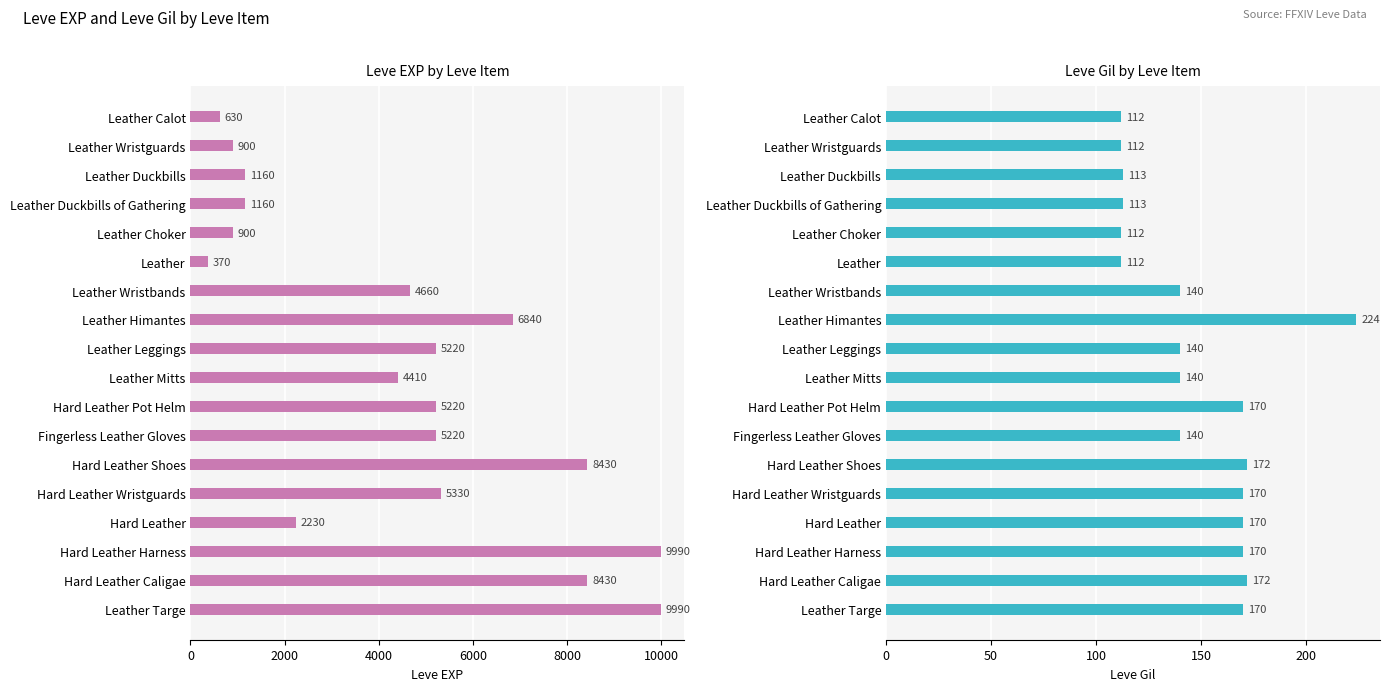

Is it true that Leve Gil equals 280 at Hard Leather Pot Helm?

False